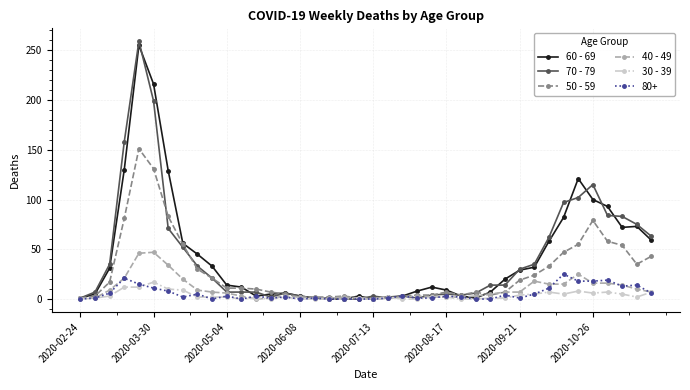

Which series has the widest spread of values?

70 - 79